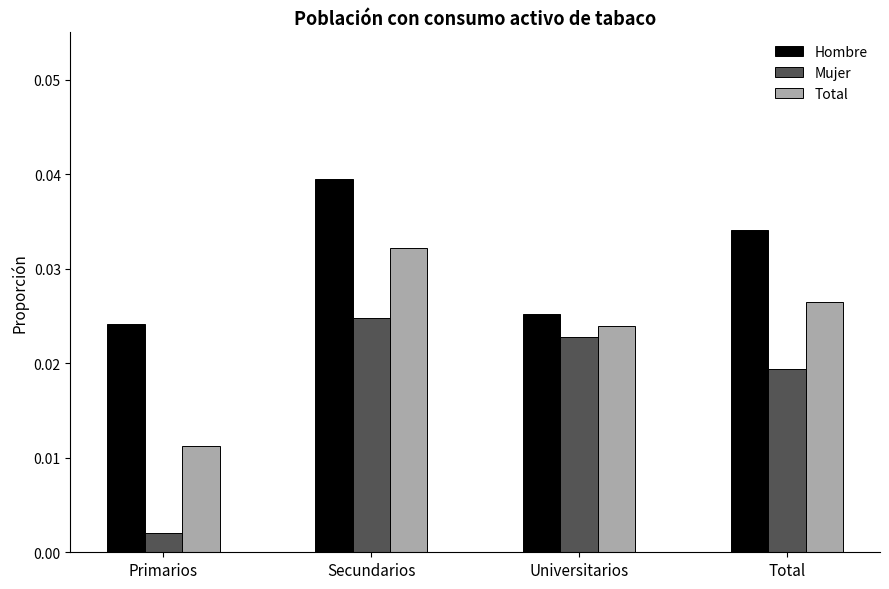

What is the sum of all Total values?

0.1